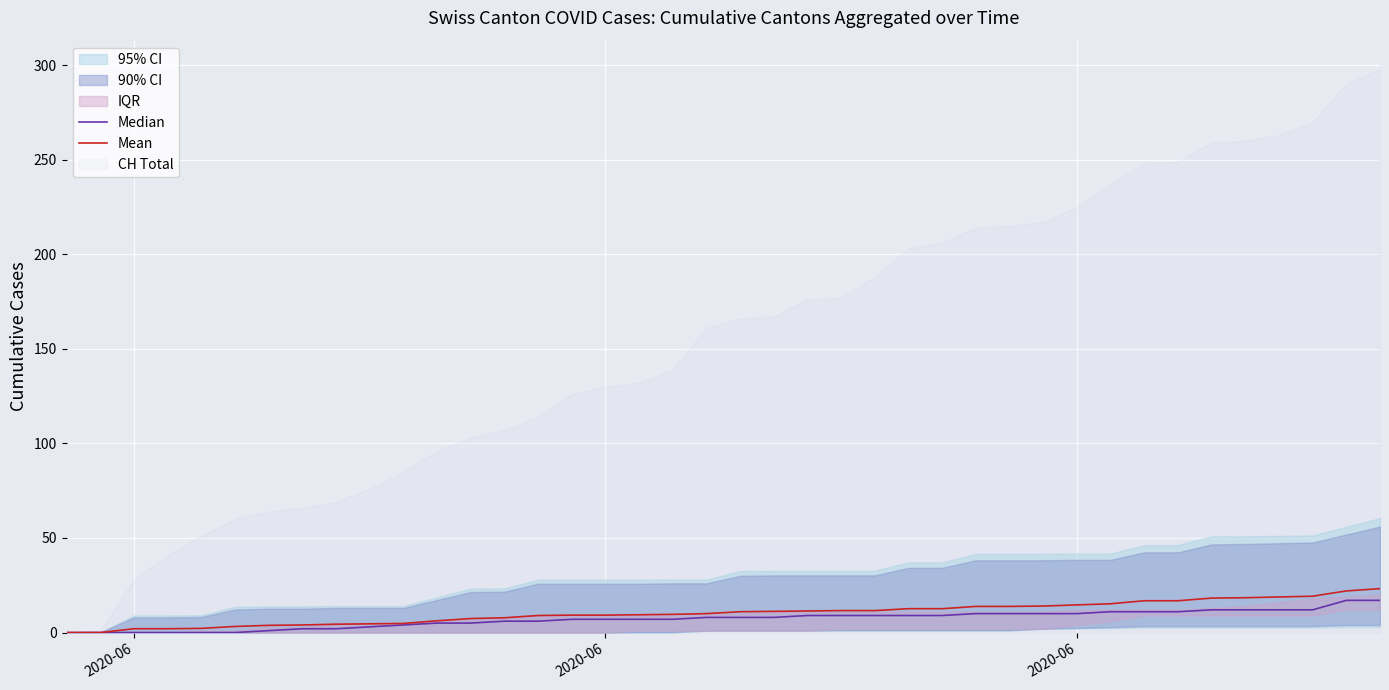

How many data points in Median are above 8?

18